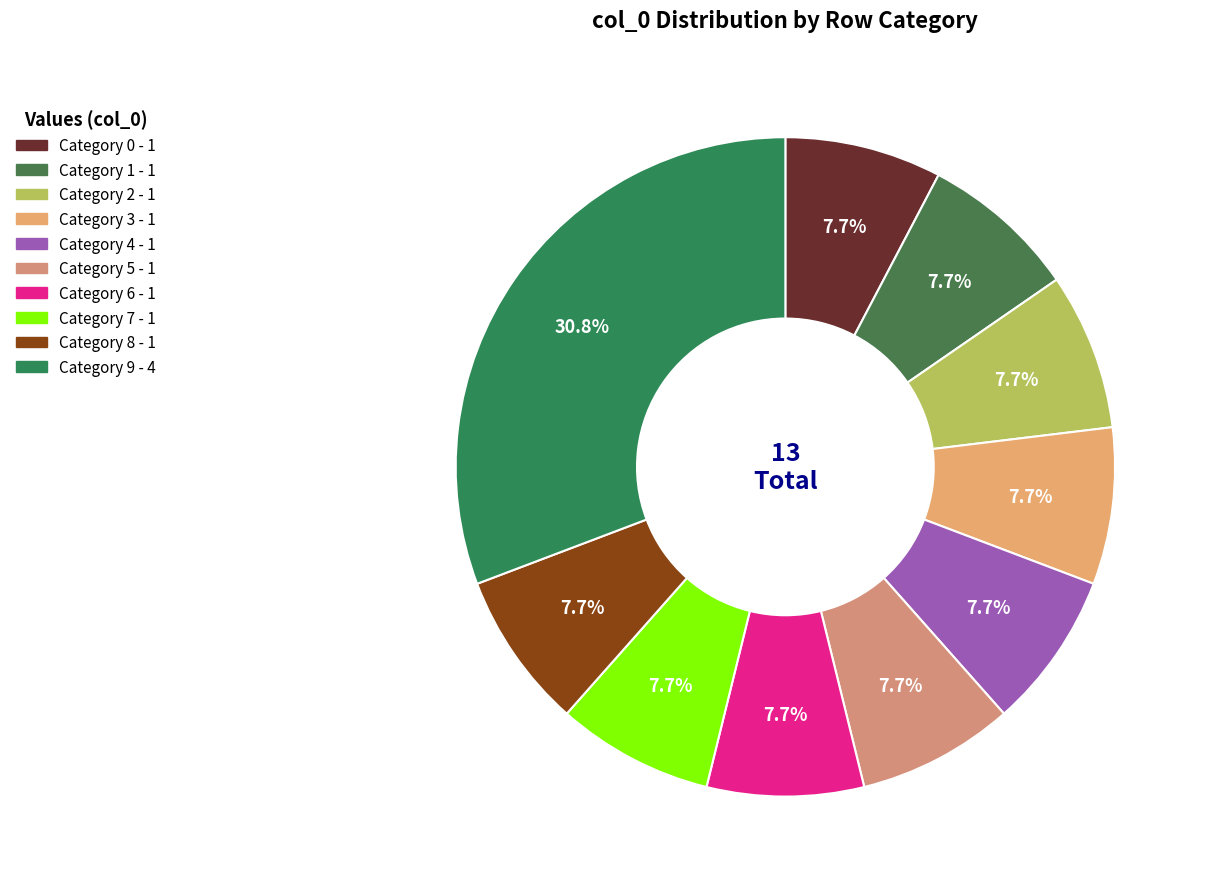

How many segments does this pie chart have?

10